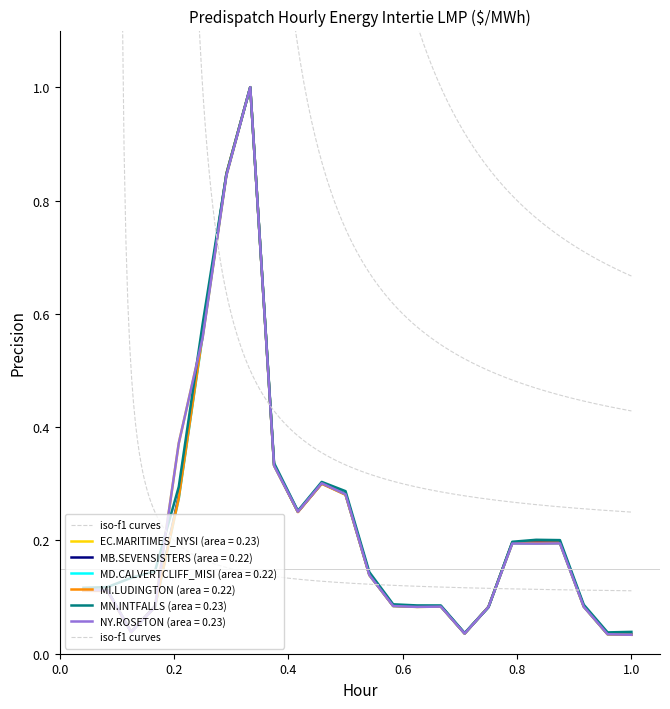

How many times do EC.MARITIMES_NYSI and MN.INTFALLS cross each other?

4